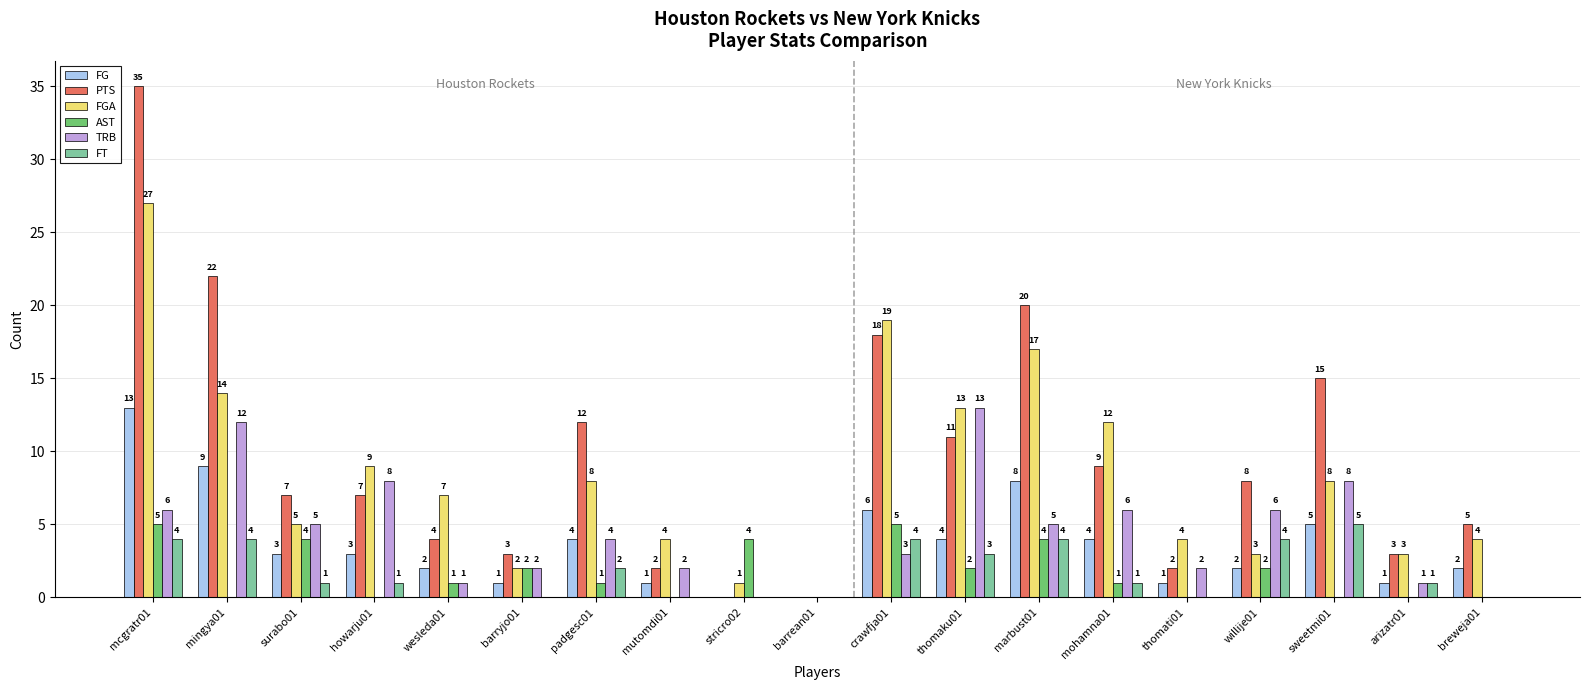

Are the bars horizontal?

No